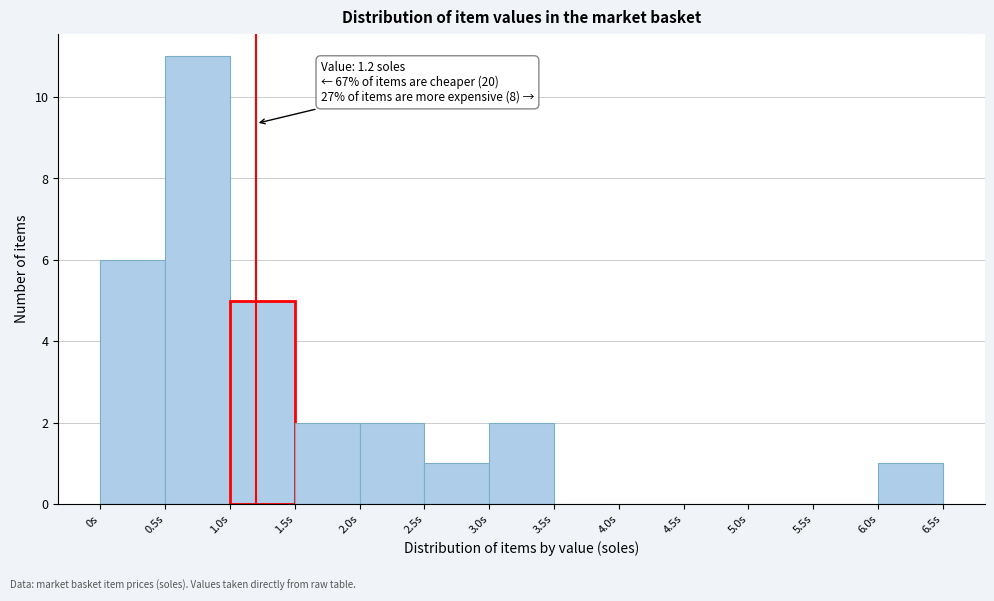

Over which range of the x-axis is the bar tallest?

0.5 to 1.0